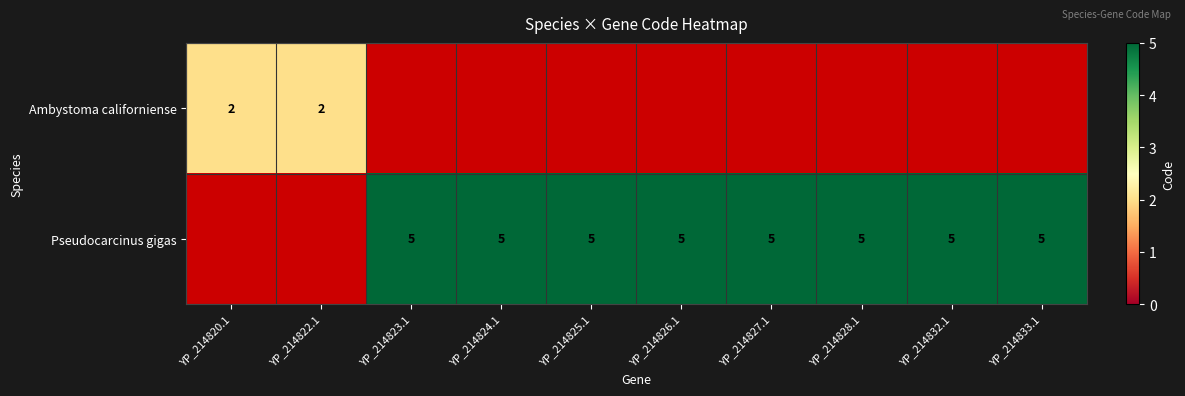

The value of Pseudocarcinus gigas at YP_214823.1 is 5. True or false?

True